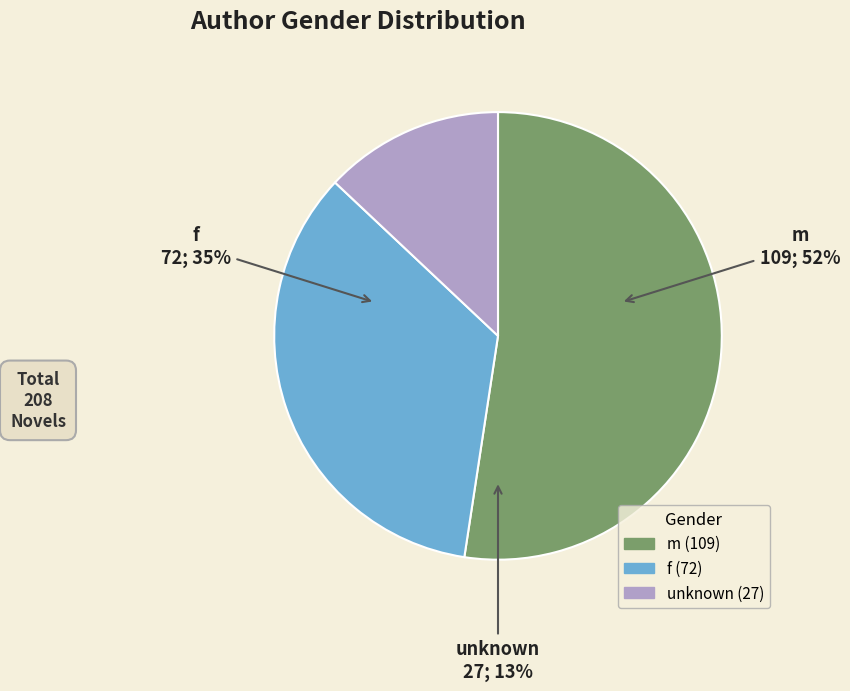

Does any single category account for the majority?

Yes